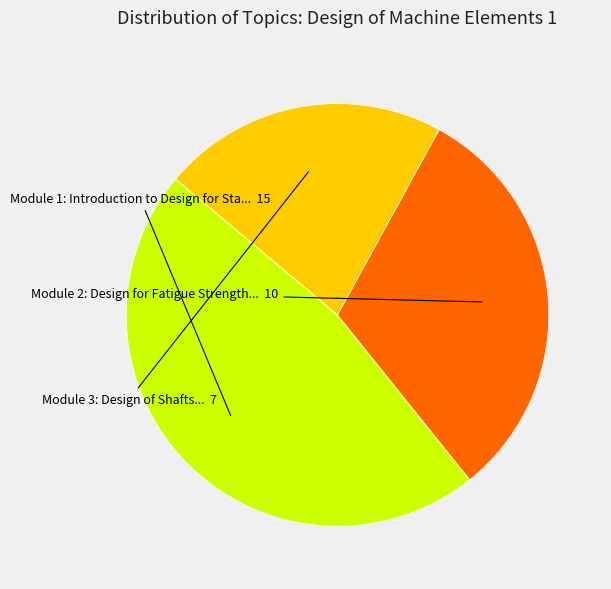

Does any single category account for the majority?

No